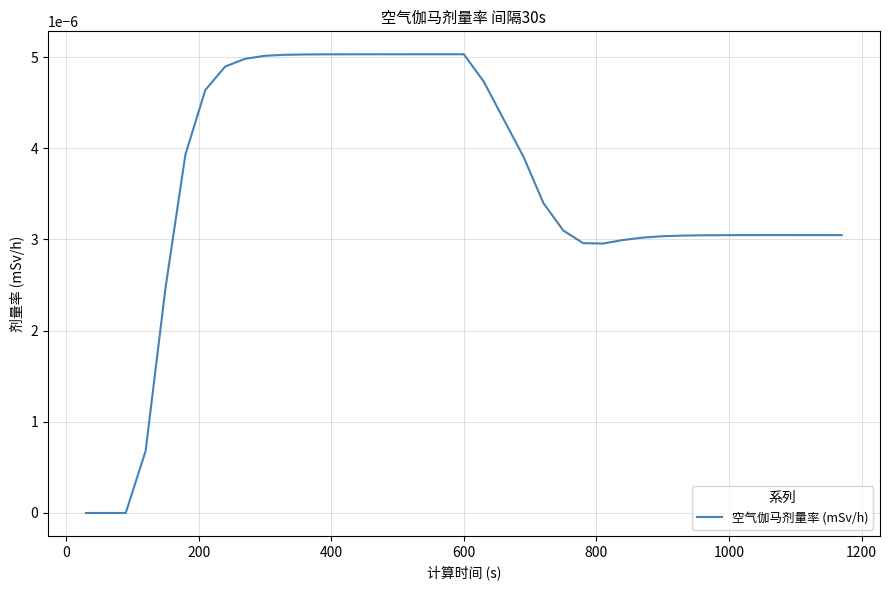

Does the chart display data point markers on the line(s)?

No